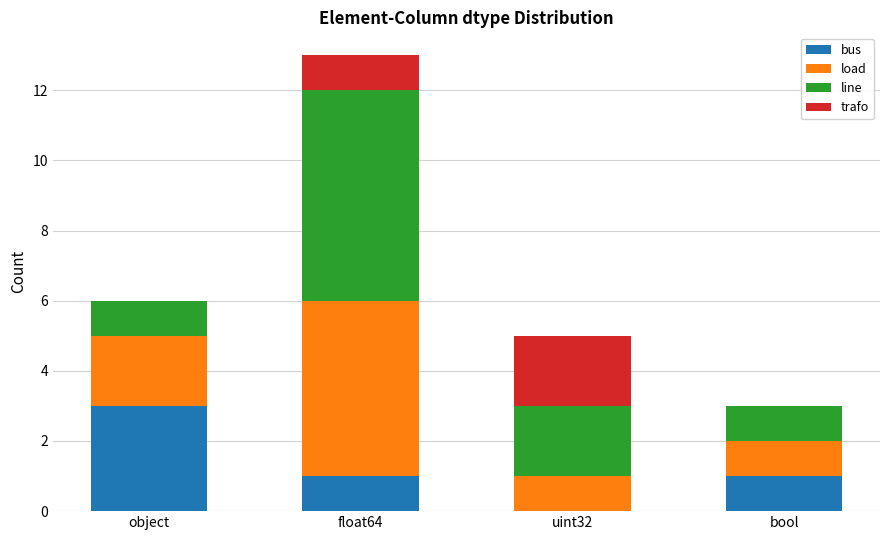

How many distinct data groups are displayed?

4